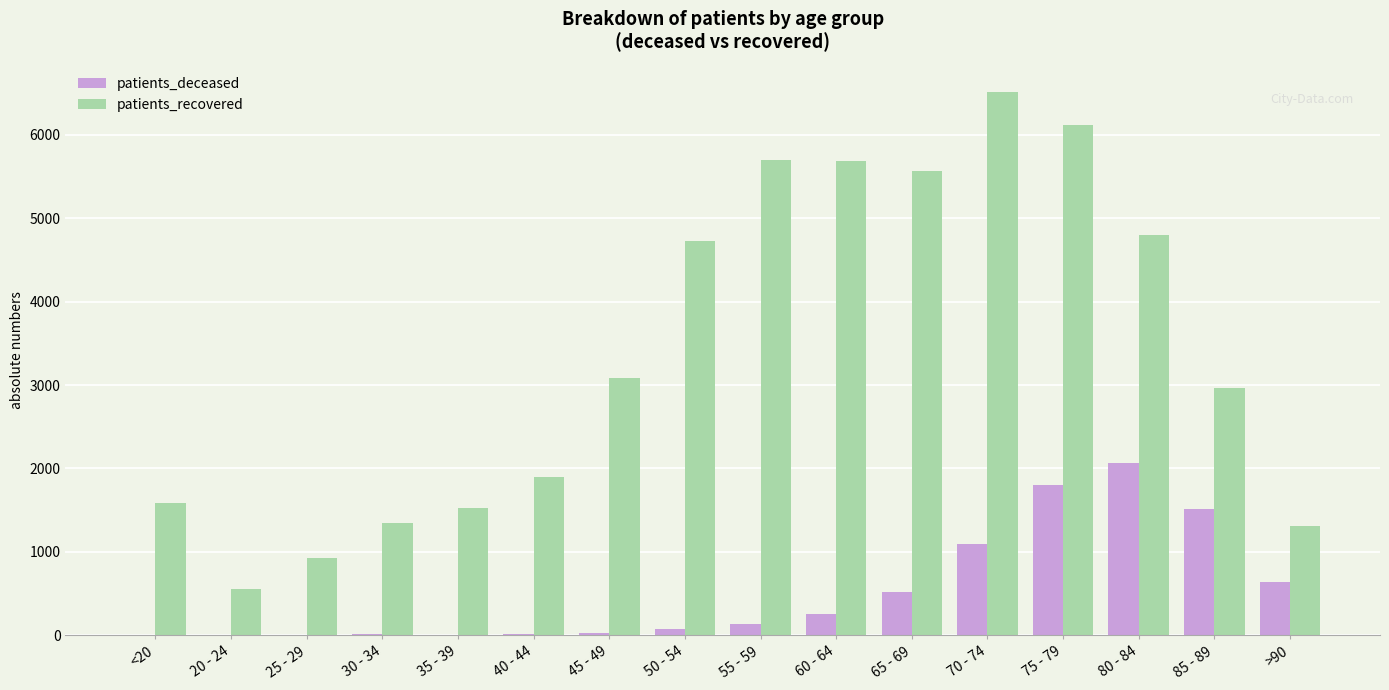

At which label does patients_recovered reach its peak?

70 - 74